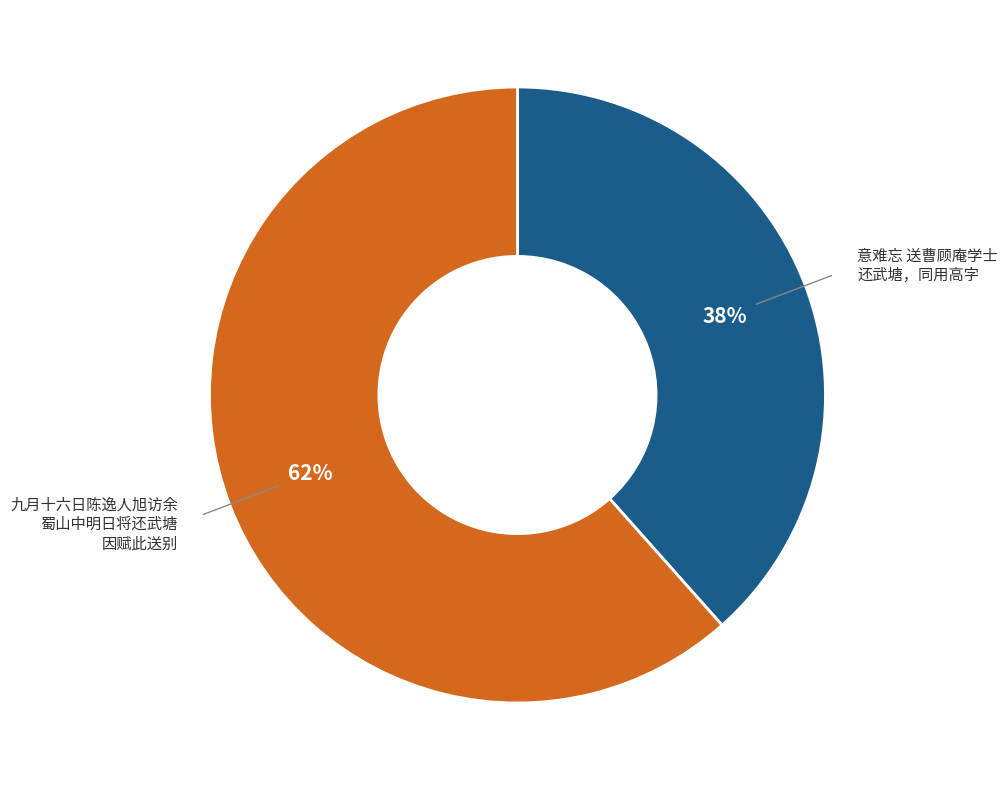

Is there a majority slice in this chart?

Yes